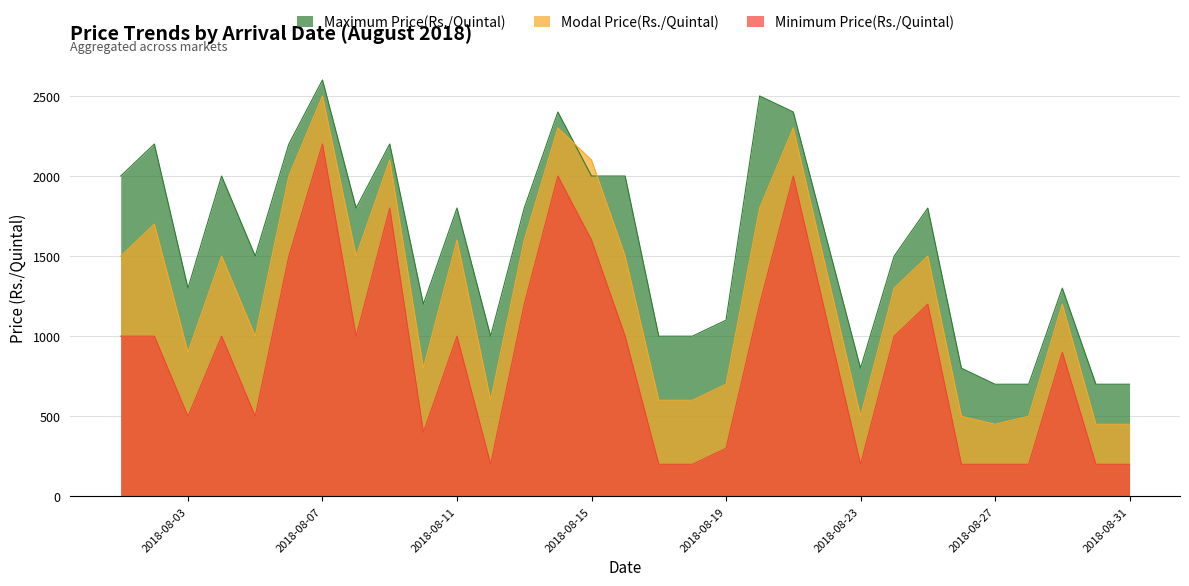

Which label corresponds to the largest value in the chart?

2018-08-07